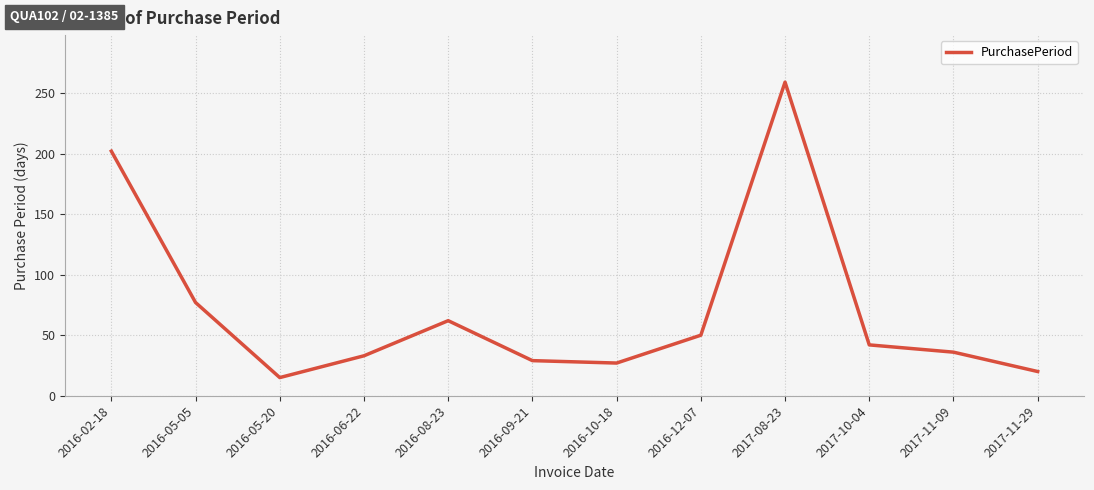

What is the minimum value shown in the chart?

15